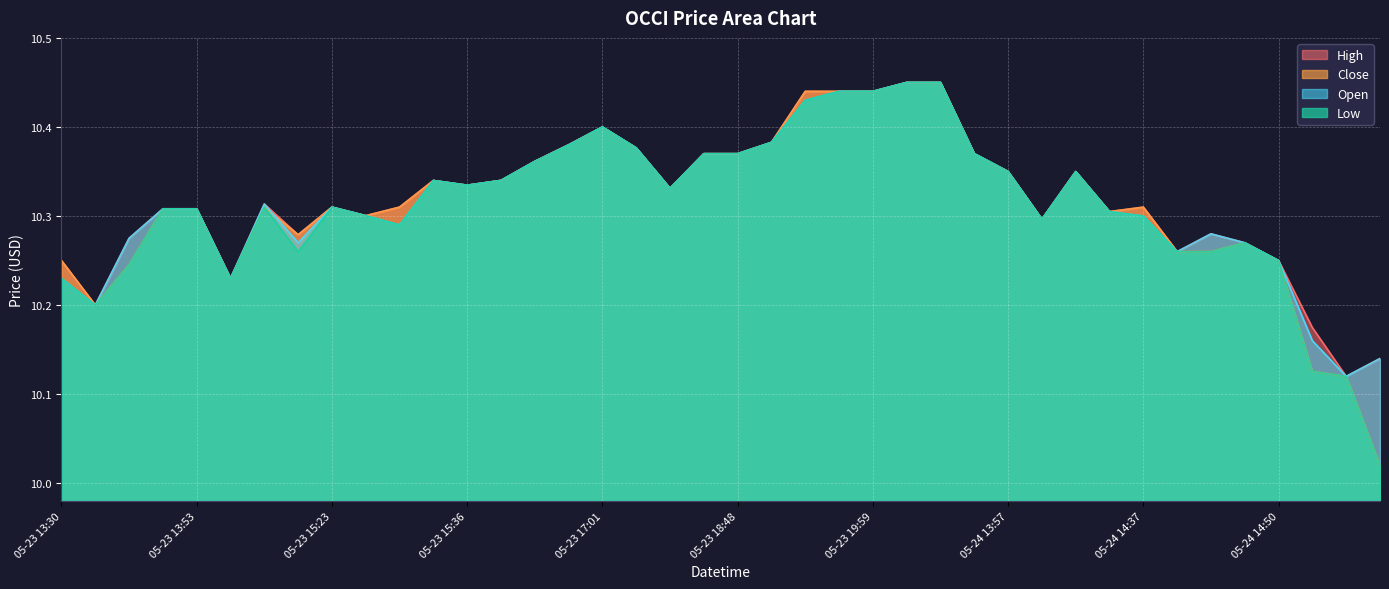

What is the value of the high point at the 3rd from the left?

10.3